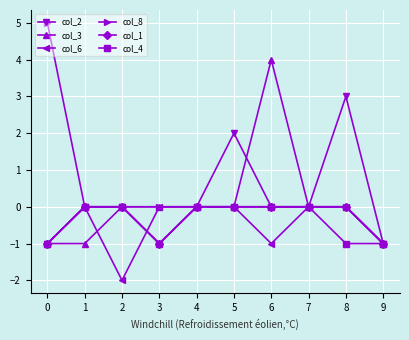

What is the value of the col_1 point at the 4th from the left?

-1